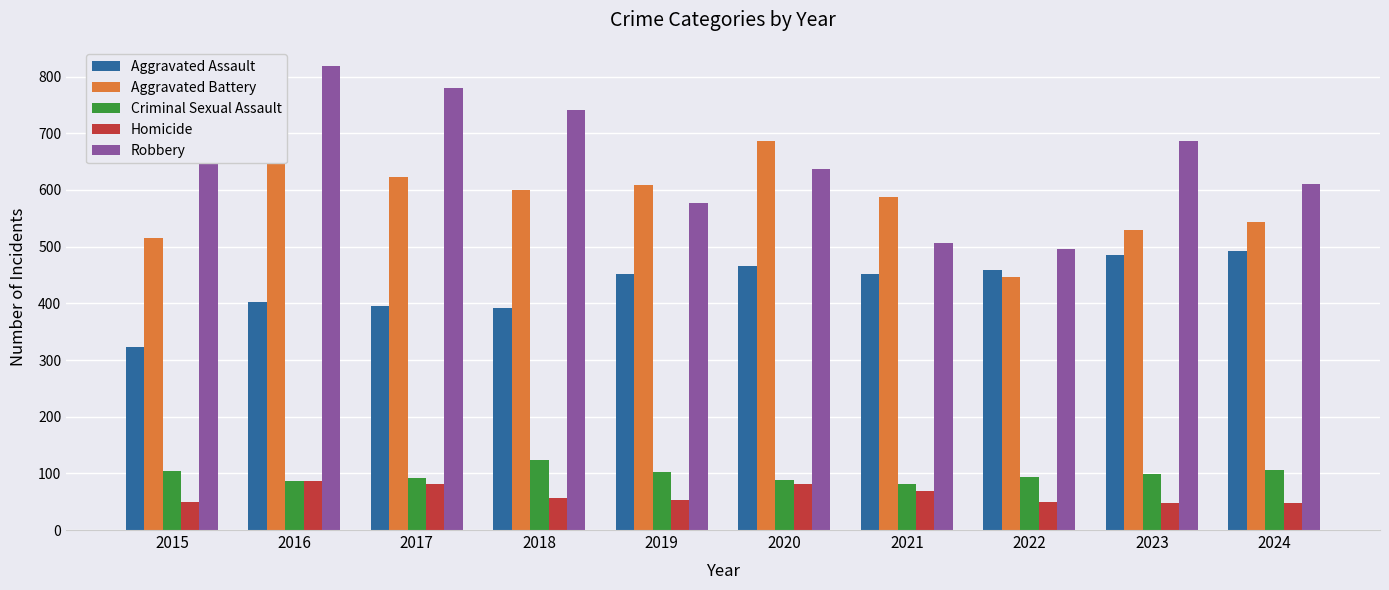

What is the lowest value of the Criminal Sexual Assault series?

81